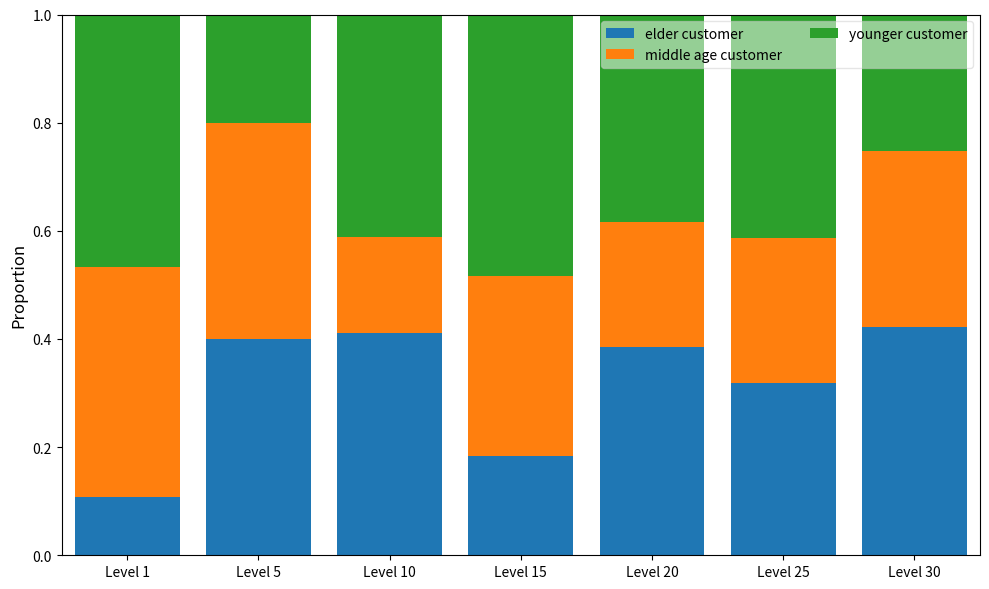

What is the total value across all series at Level 20?

1.0